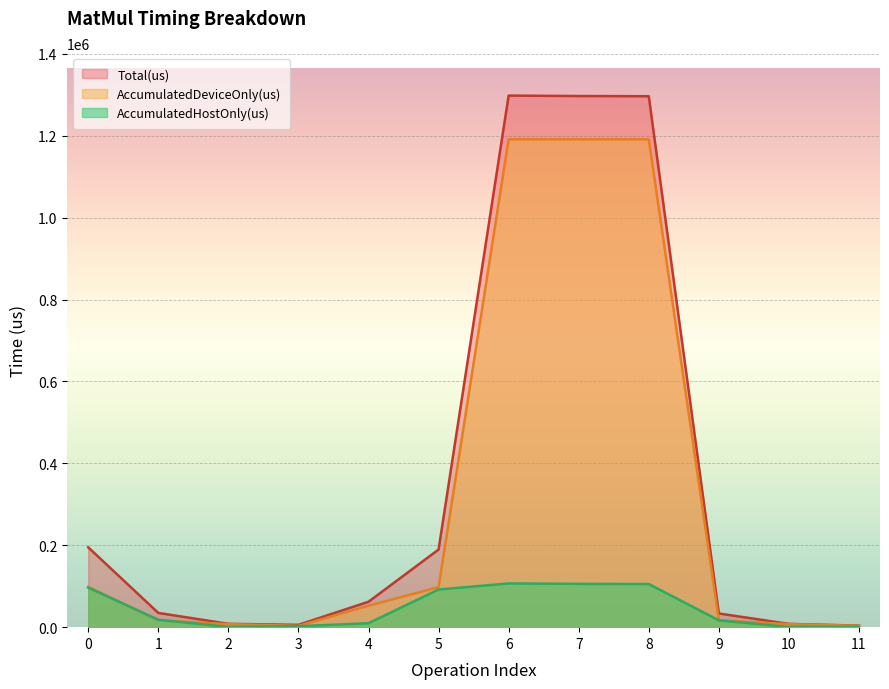

List the labels in order of AccumulatedHostOnly(us) value, largest first.

6, 7, 8, 0, 5, 1, 9, 4, 3, 2, 10, 11